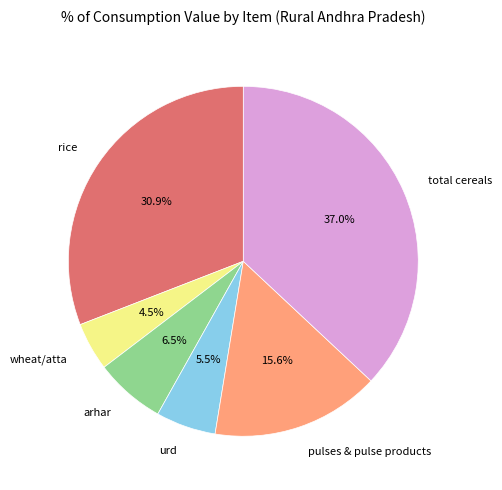

Which has a higher value, pulses & pulse products or arhar?

pulses & pulse products